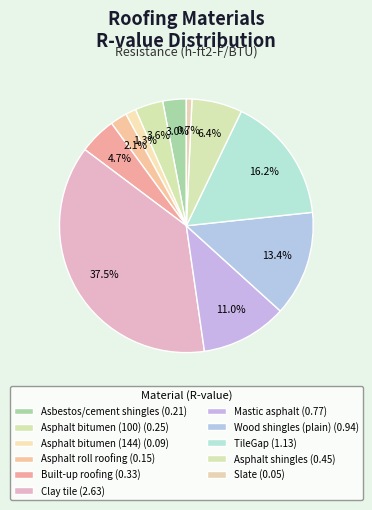

How many slices are in this pie chart?

11